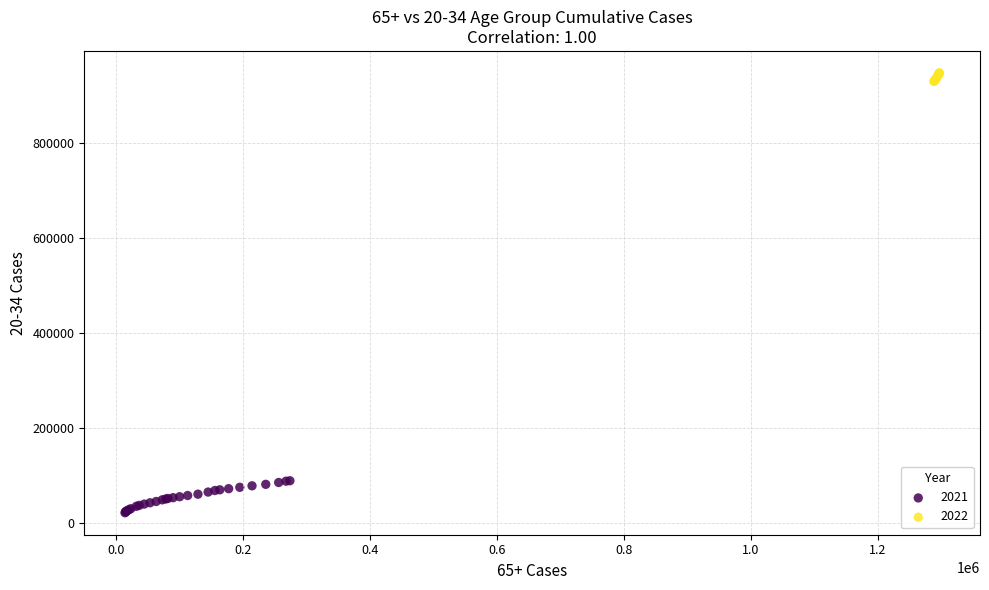

Which series has the widest spread of Y values?

2021